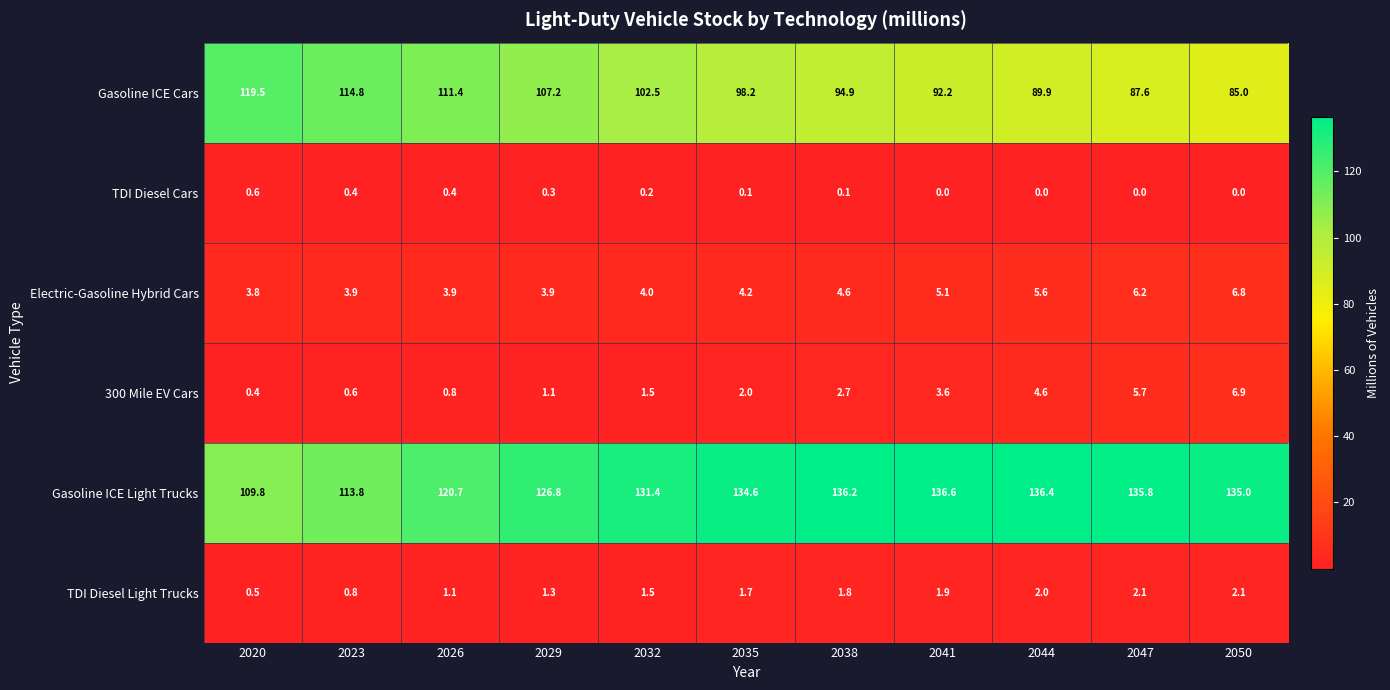

At which category is the sum across all series the highest?

2032